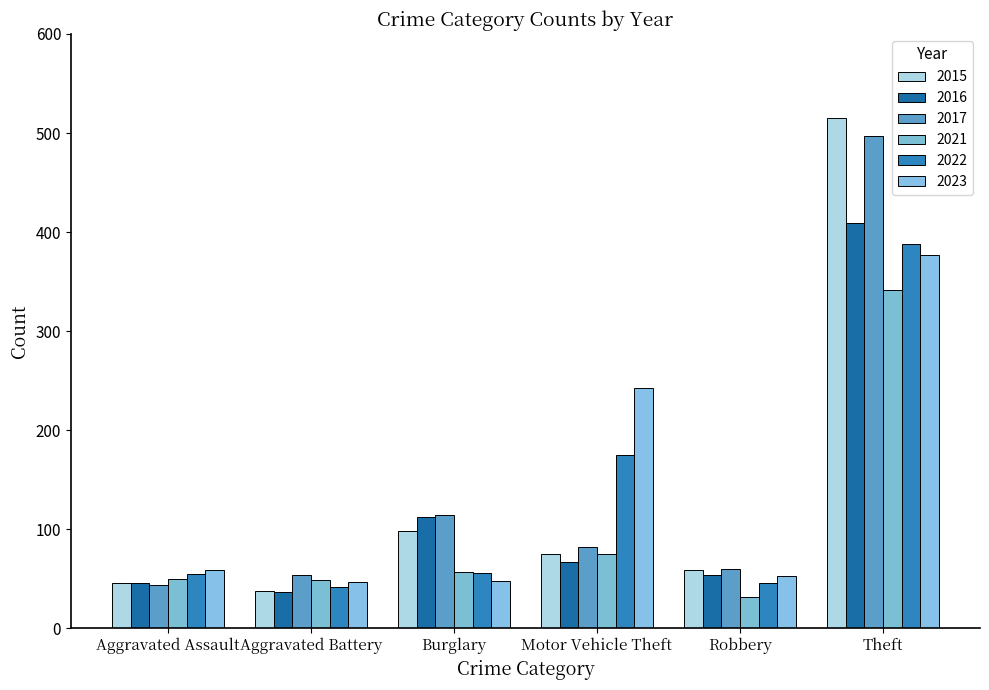

Which category has the lowest value across all series?

Robbery